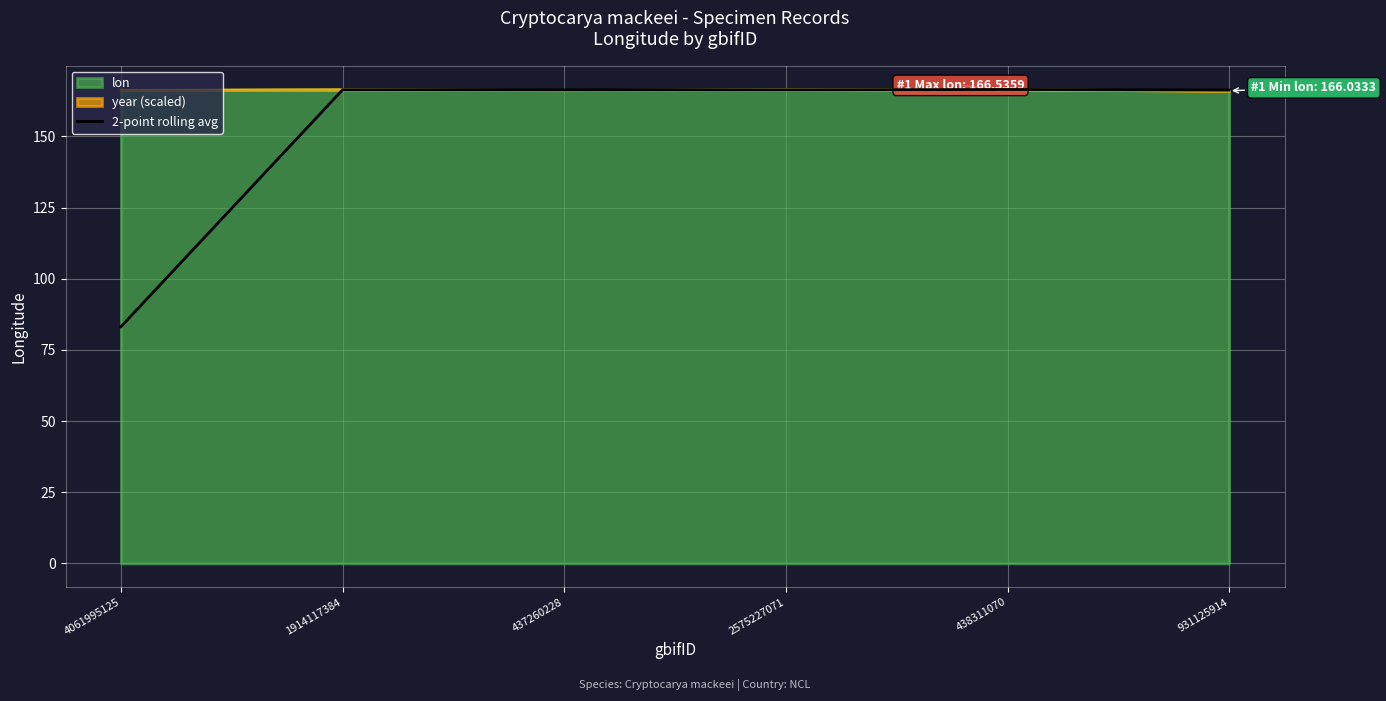

Which has a higher value, 437260228 or 931125914?

437260228